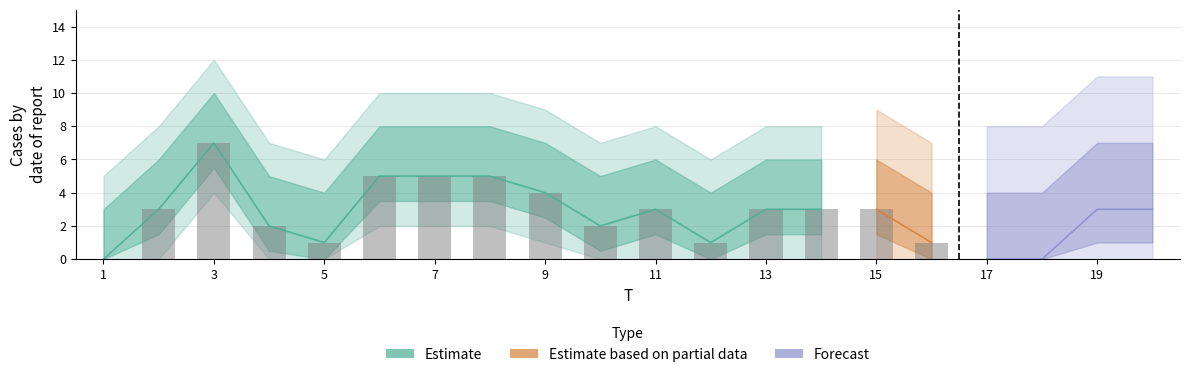

Count the number of categories in the chart.

20